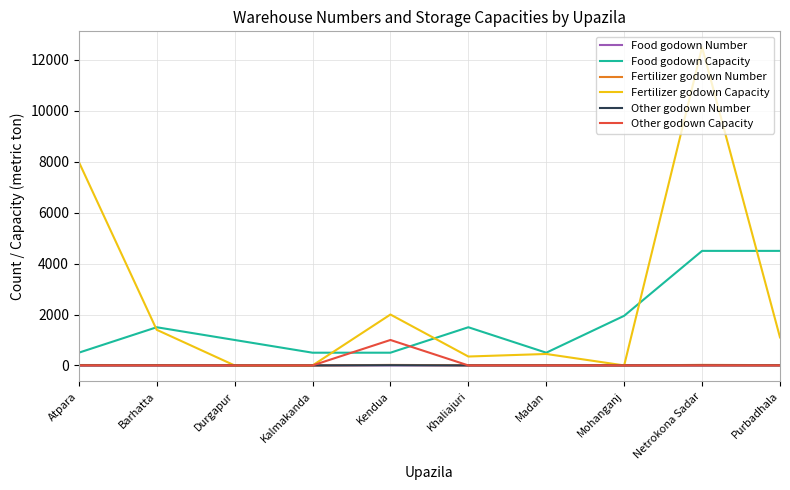

True or false: Fertilizer godown Capacity has more than 0 points higher than both neighbors.

True